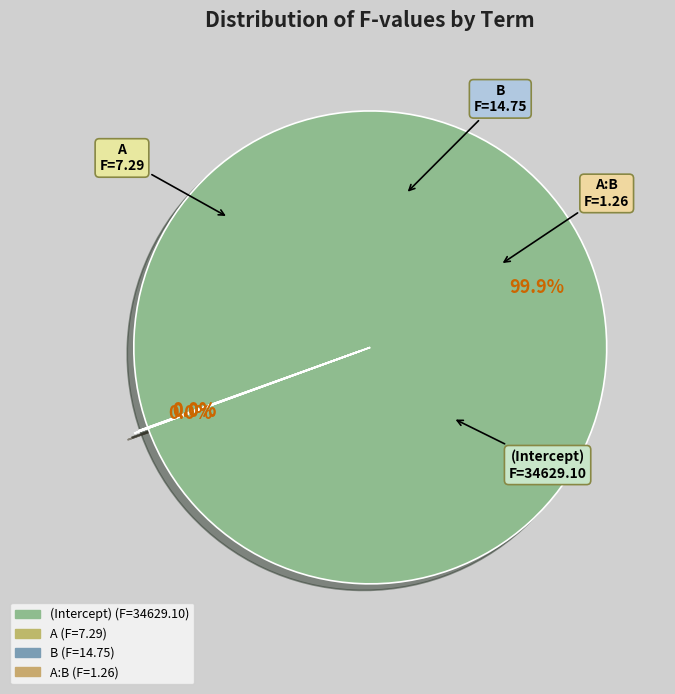

Which slice represents more than half of the pie?

(Intercept)